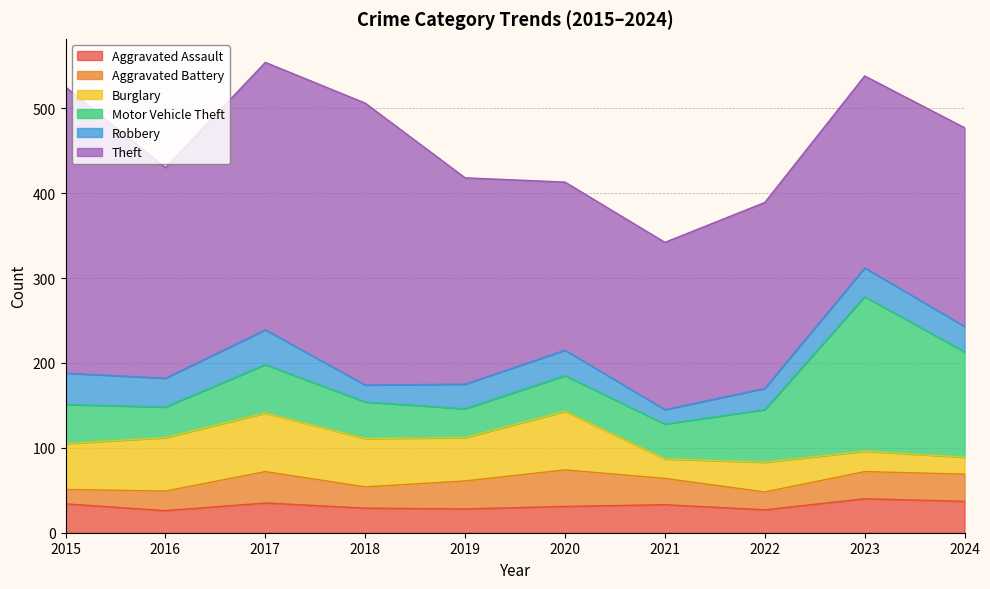

Does the chart display data point markers on the line(s)?

No